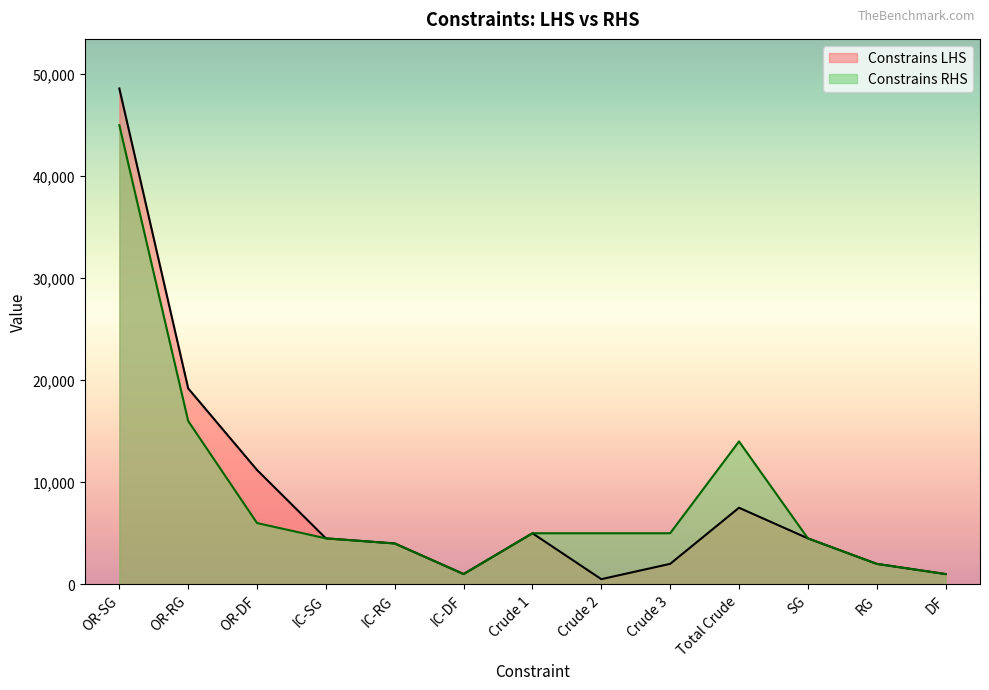

True or false: Constrains LHS has a value of 4000 at IC-RG.

True